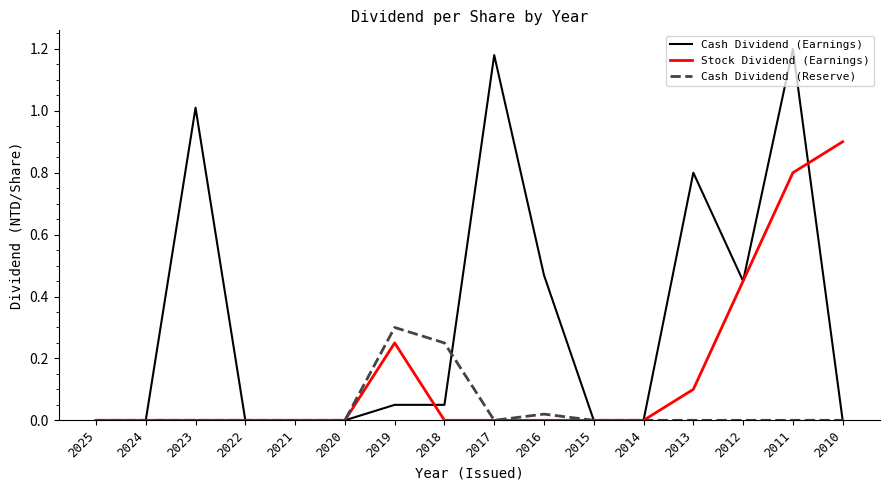

At which category is the sum across all series the highest?

2011